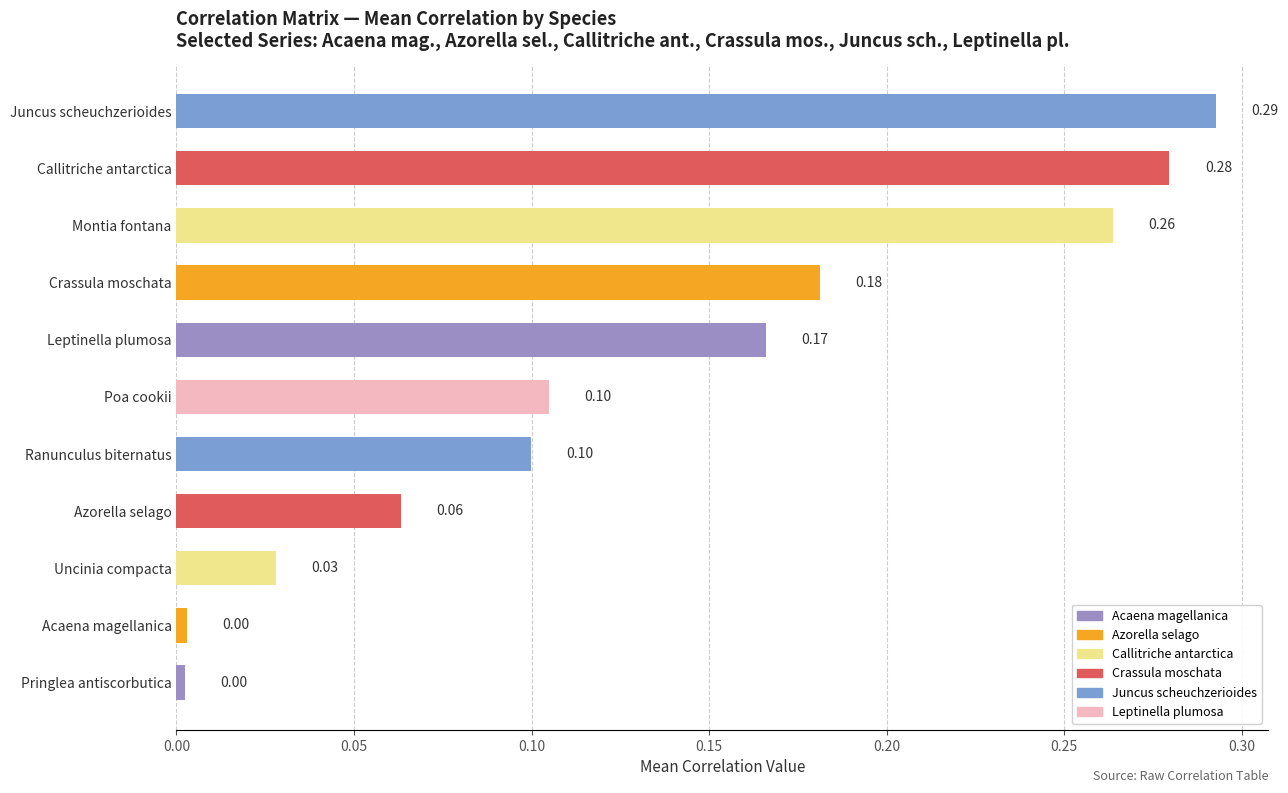

What is the sum of all values?

1.5